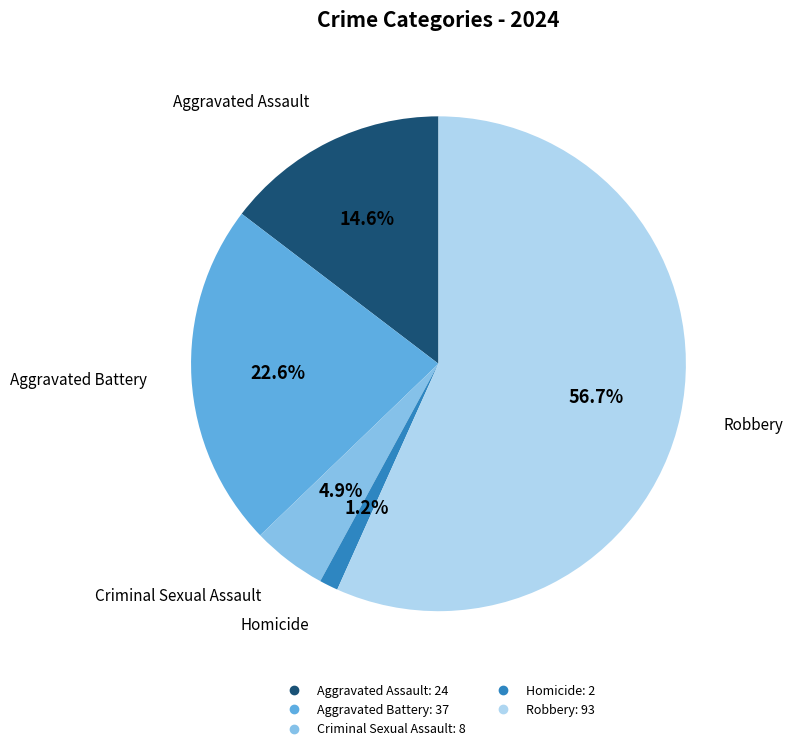

To the nearest percent, what percentage of the pie is Robbery?

57%